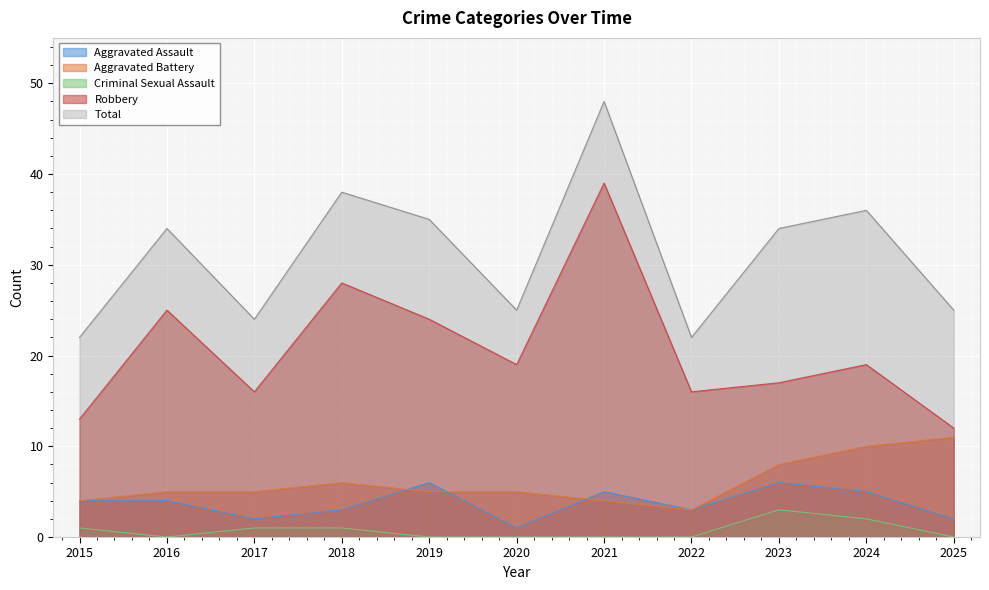

At which label is Aggravated Assault closest to 3?

2018